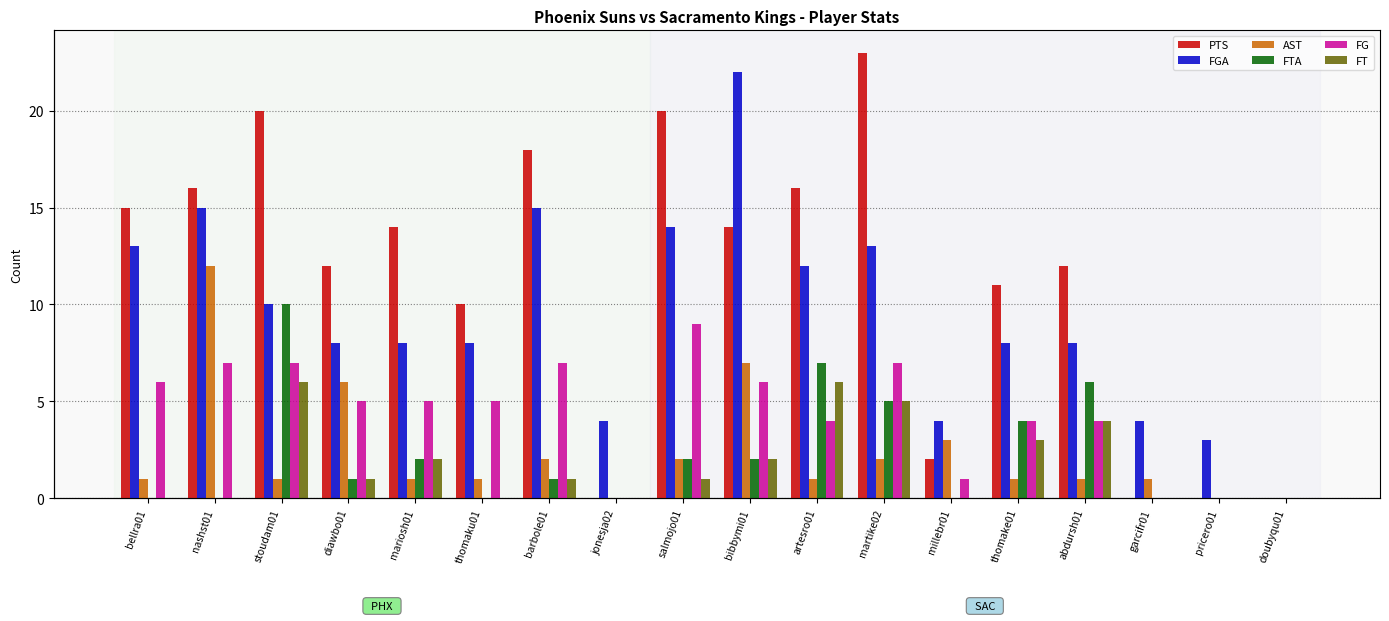

What is the difference between the maximum and minimum values in the FTA series?

10